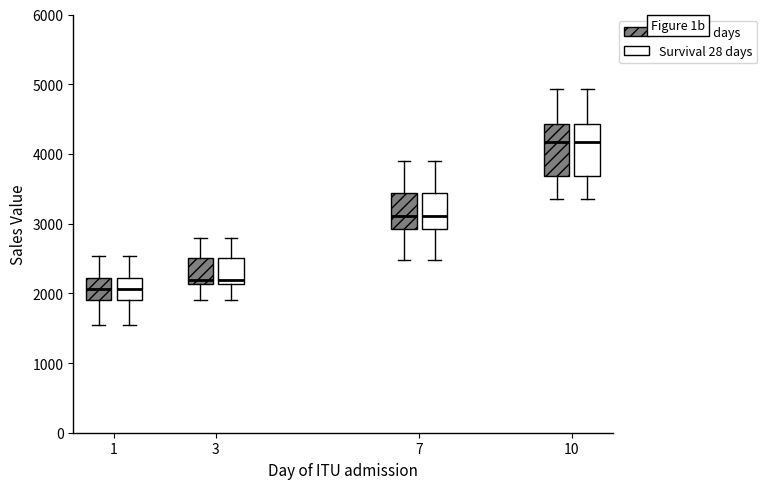

Reading left to right, transcribe this box plot: for each box, give where its median line is, the range the box spans, and where its two whiskers end, as read against the y-axis. The values are not printed on the chart, so give them approximately, as read against the axis.

1 (Death 28 days): median 2100, box 1900 to 2200, whiskers 1500 to 2500
1 (Survival 28 days): median 2100, box 1900 to 2200, whiskers 1500 to 2500
3 (Death 28 days): median 2200, box 2100 to 2500, whiskers 1900 to 2800
3 (Survival 28 days): median 2200, box 2100 to 2500, whiskers 1900 to 2800
7 (Death 28 days): median 3100, box 2900 to 3400, whiskers 2500 to 3900
7 (Survival 28 days): median 3100, box 2900 to 3400, whiskers 2500 to 3900
10 (Death 28 days): median 4200, box 3700 to 4400, whiskers 3400 to 4900
10 (Survival 28 days): median 4200, box 3700 to 4400, whiskers 3400 to 4900